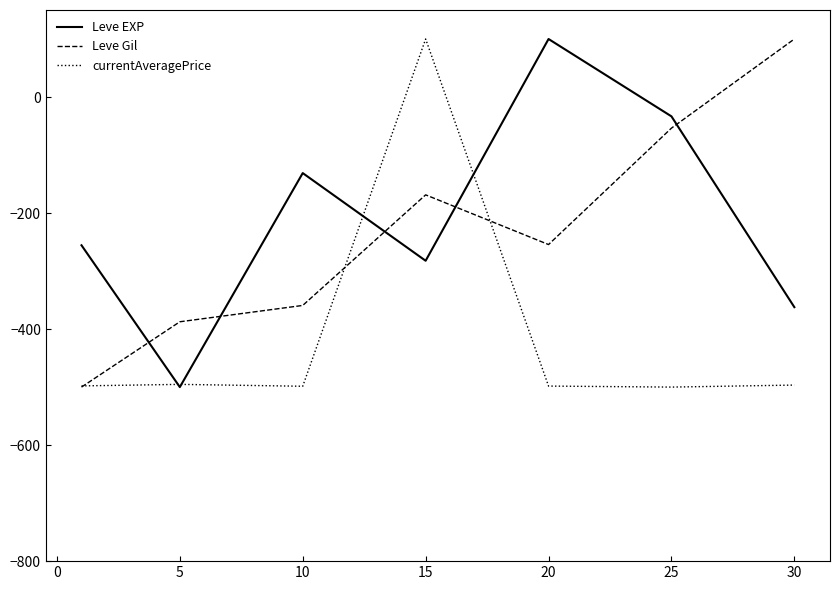

True or false: Leve Gil and Leve EXP intersect in this chart.

True